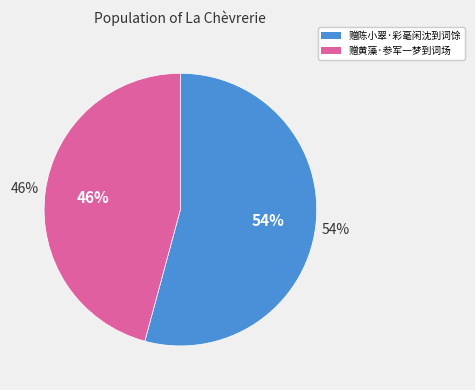

To the nearest percent, what is the difference between the largest and smallest slice percentages?

8%